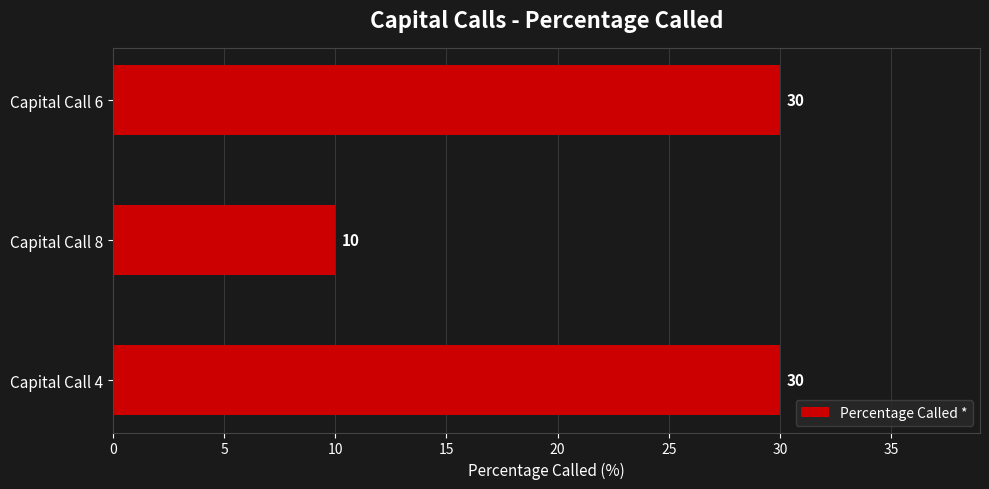

Between Capital Call 8 and Capital Call 6, which is larger?

Capital Call 6